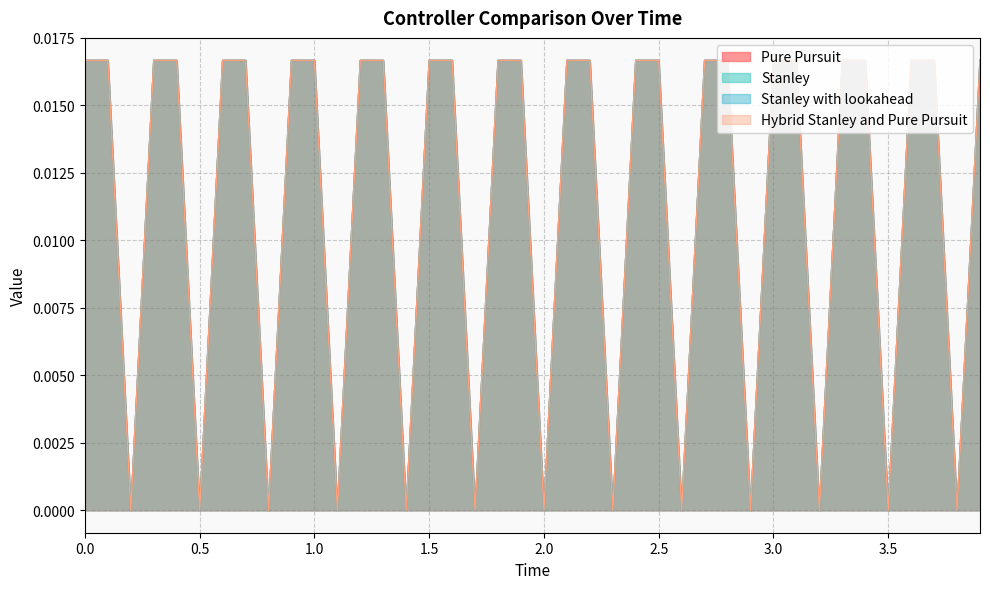

In Hybrid Stanley and Pure Pursuit, how many points are lower than both neighbors (excluding endpoints)?

13